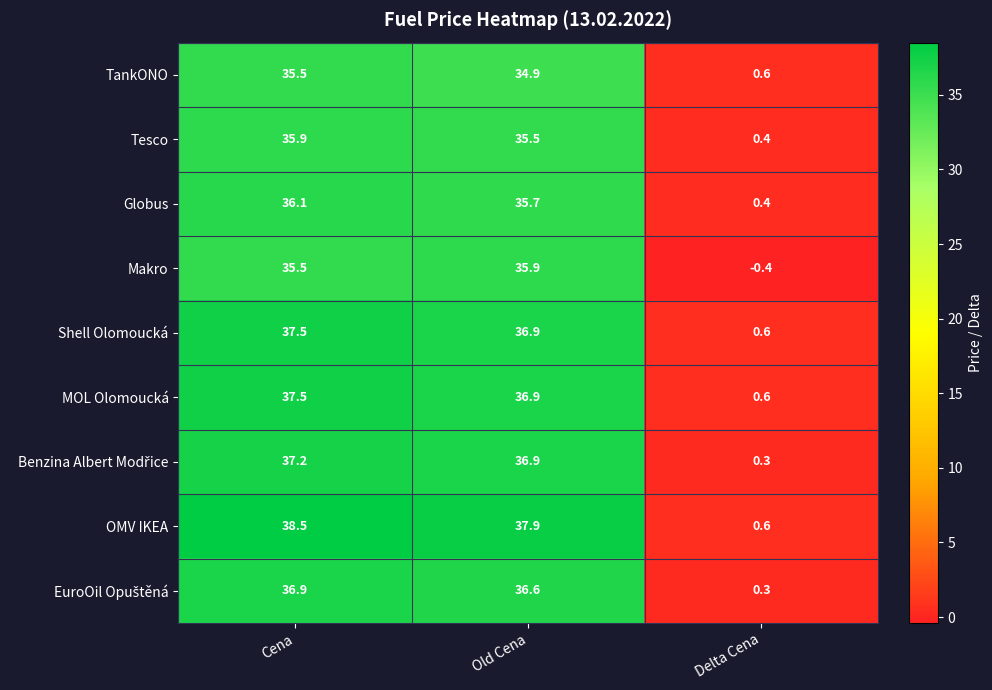

True or false: Makro has a value of 9.8 at Cena.

False